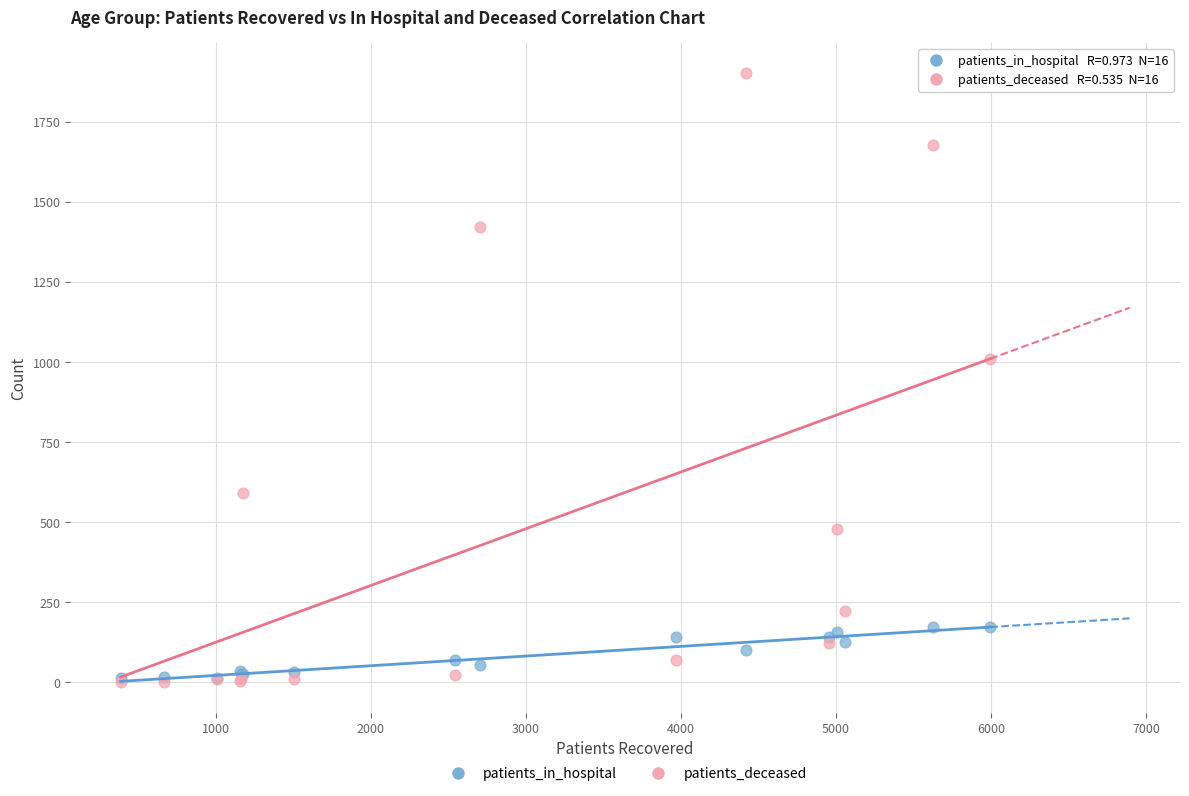

Which series contains the highest Y value?

patients_deceased